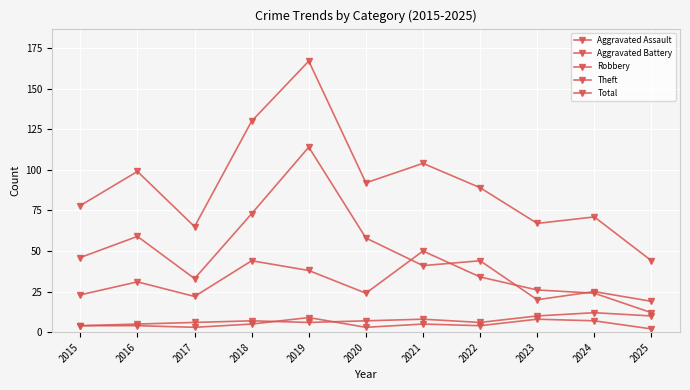

Does the chart have visible grid lines?

Yes